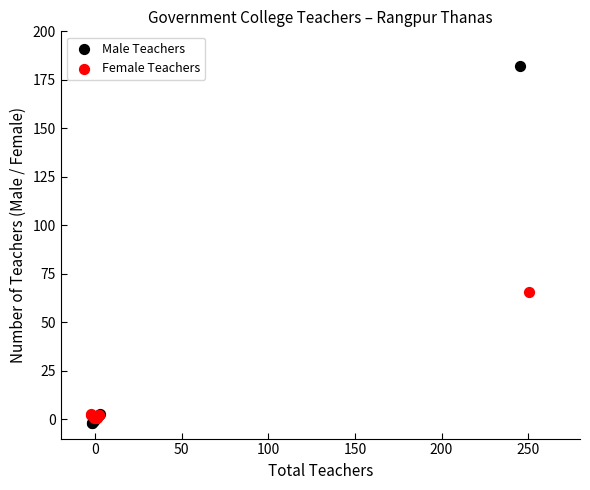

Which series reaches the minimum Y coordinate?

Male Teachers